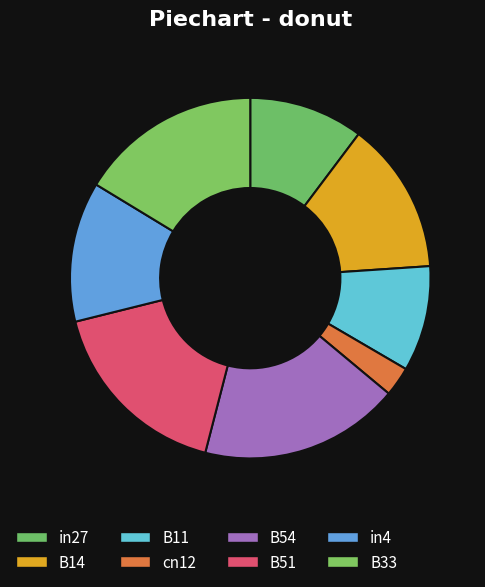

Is B33 the majority of the pie?

No